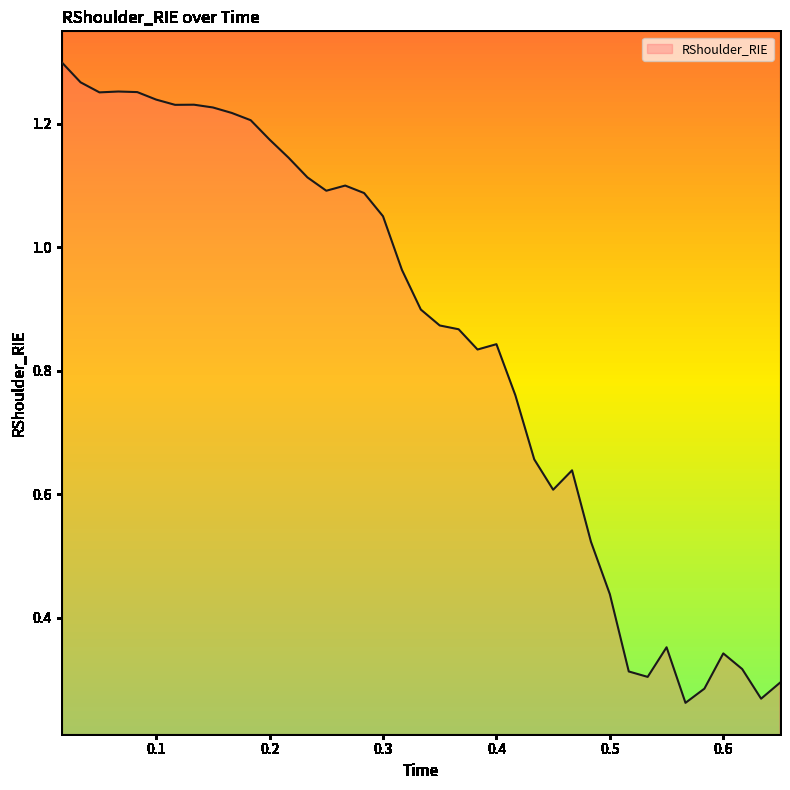

What is the label of the 30th point from the left?

0.5